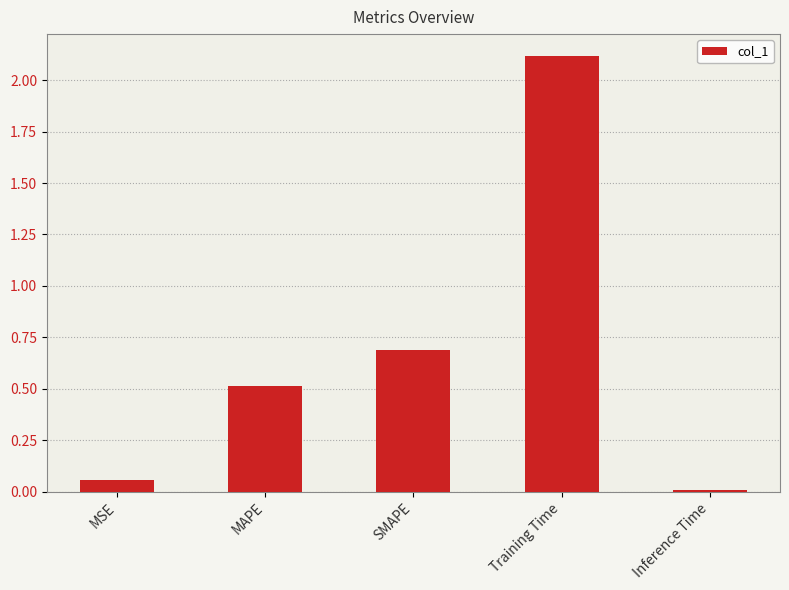

Between Training Time and Inference Time, which is larger?

Training Time